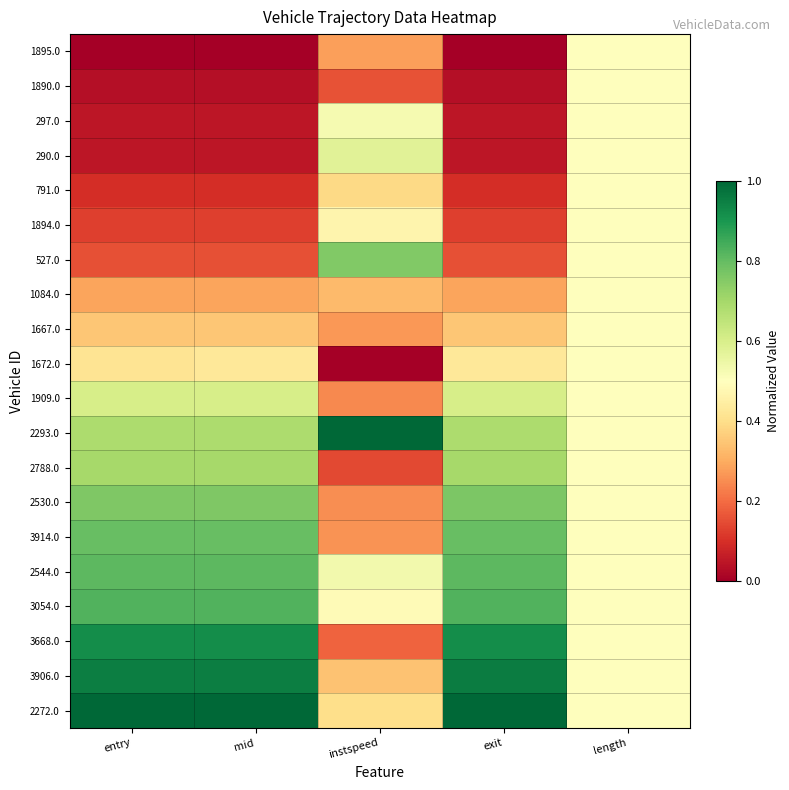

What is the spread (max minus min) of values at entry?

1.0